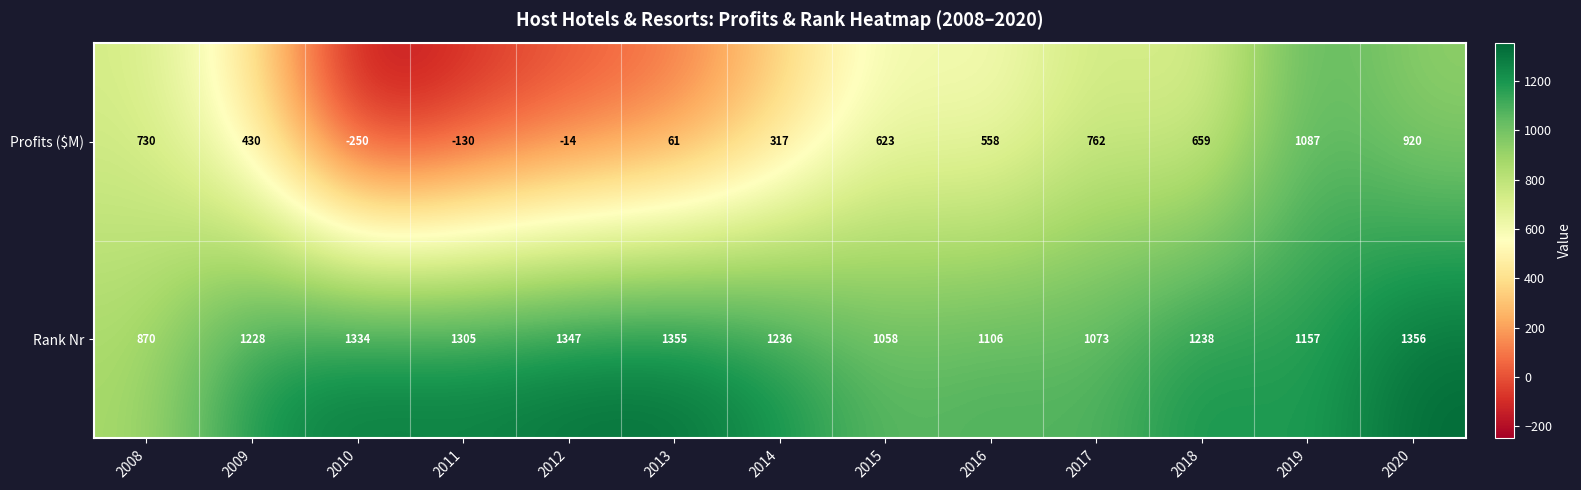

Which category has the highest value across all series?

2020